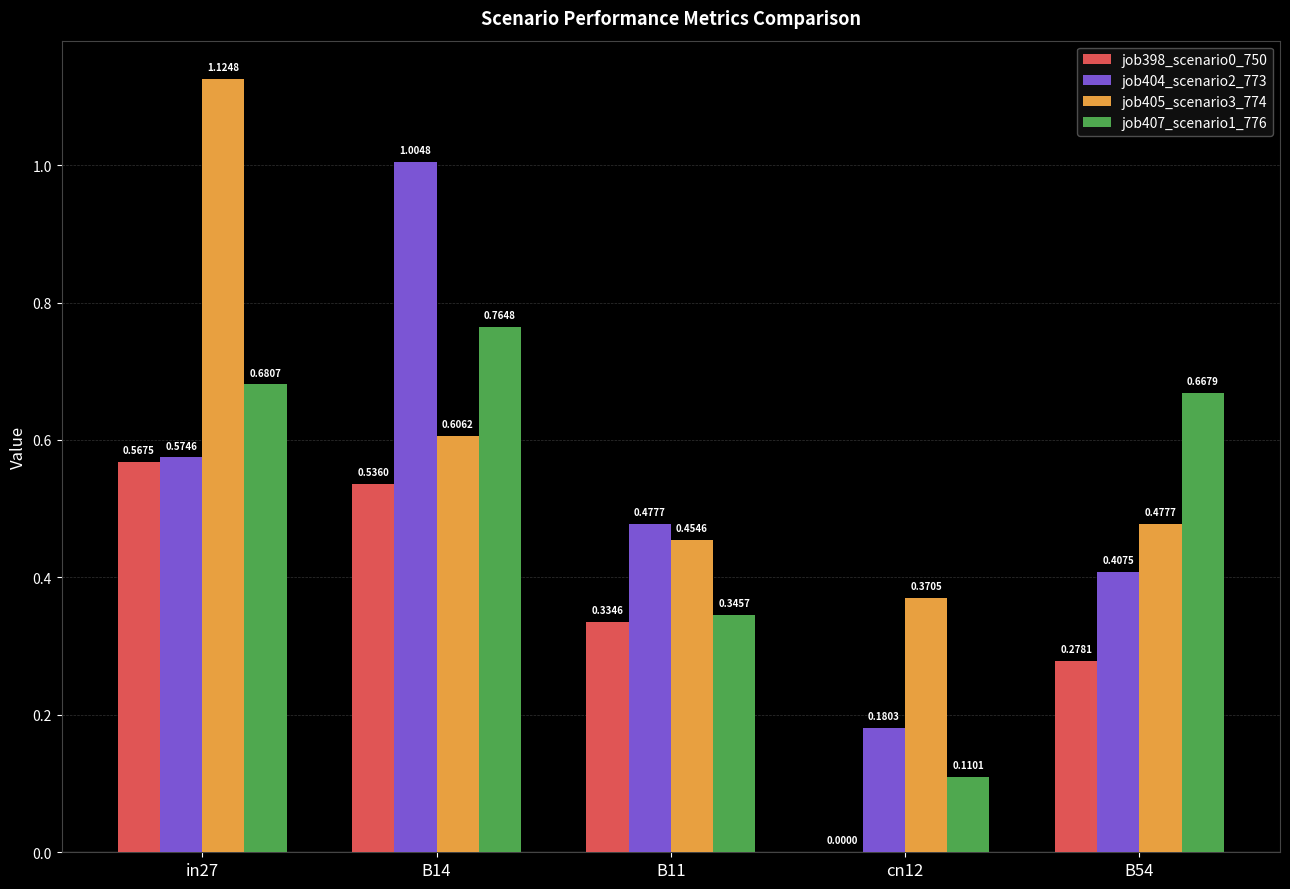

How many data points in job398_scenario0_750 are above 0?

4